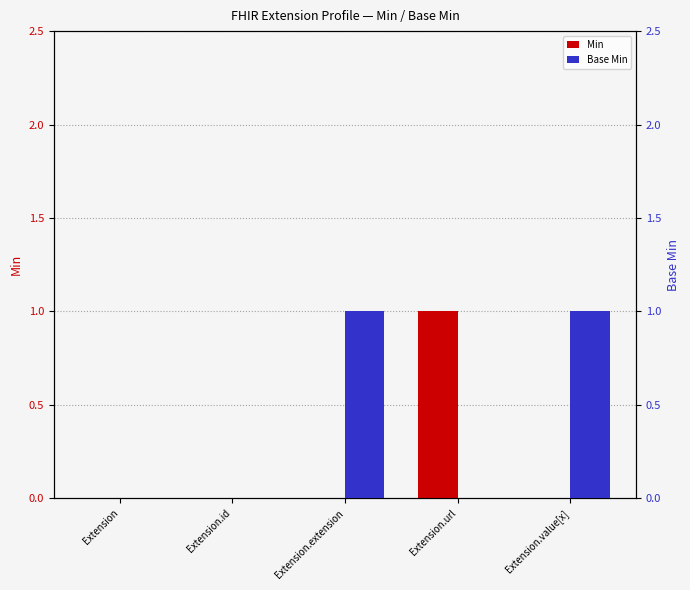

What position from the left is Extension.id?

2